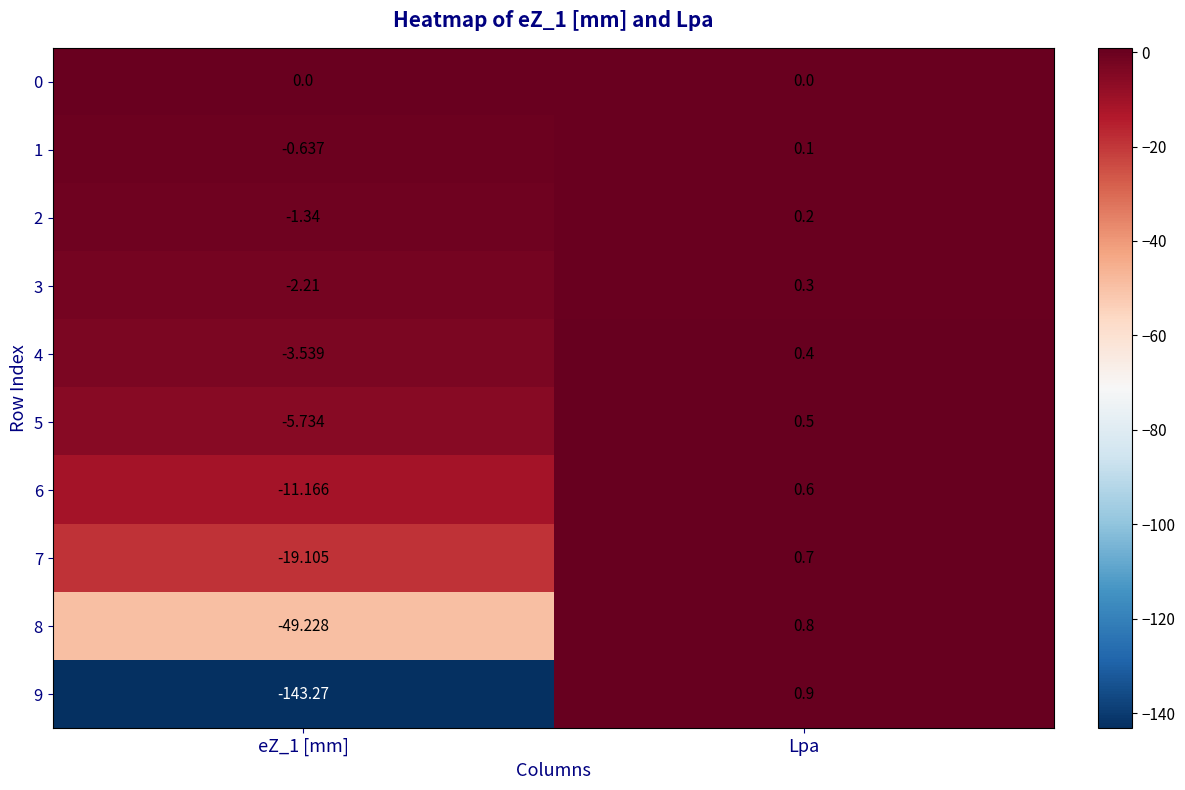

Which category has the lowest value across all series?

eZ_1 [mm]